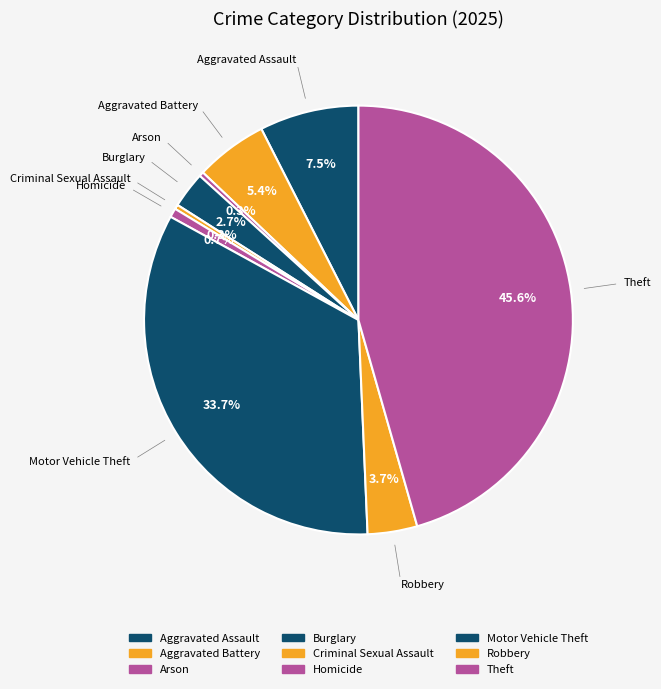

Rank the categories by value from highest to lowest.

Theft, Motor Vehicle Theft, Aggravated Assault, Aggravated Battery, Robbery, Burglary, Homicide, Arson, Criminal Sexual Assault